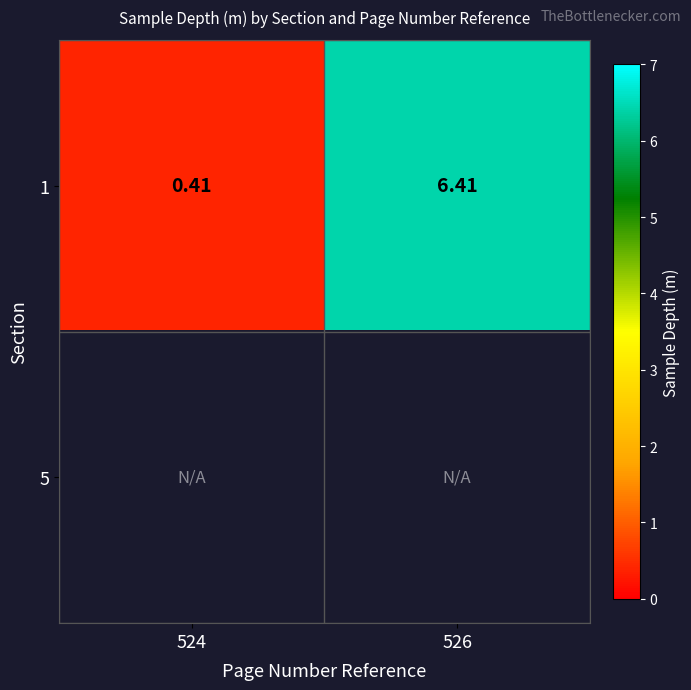

What is the sum of the 1 values at 526 and 524?

6.8